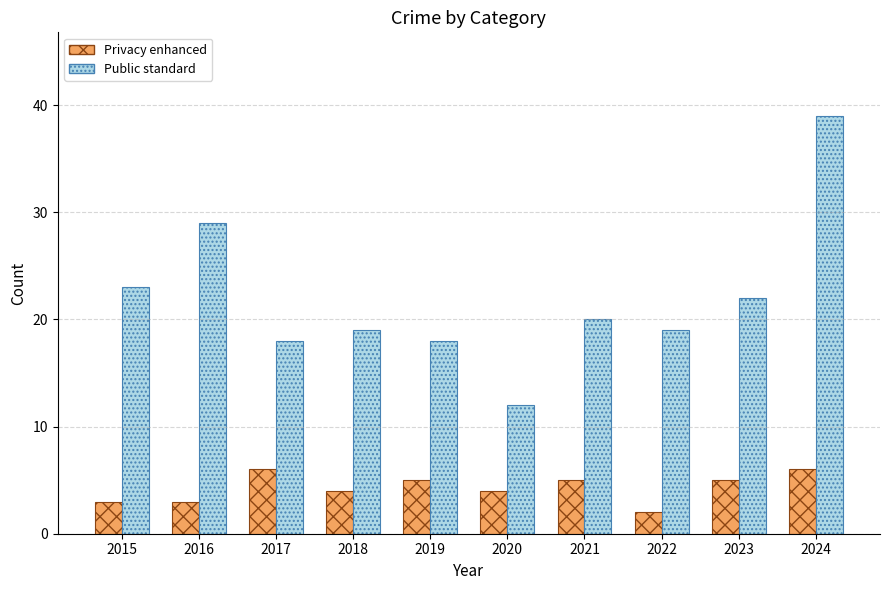

Which series has the widest spread of values?

Public standard